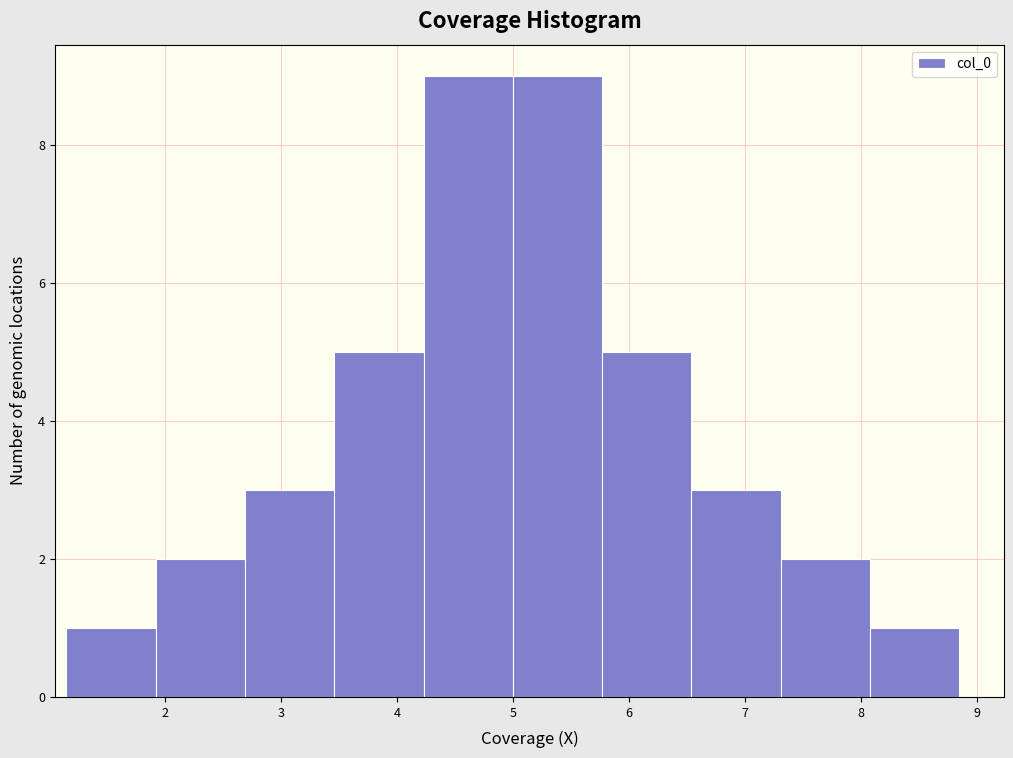

What is the height of the bar covering 1.9 to 2.7 on the x-axis? Neither the bar edges nor the heights are printed on the chart, so give them approximately, as read against the axes.

2